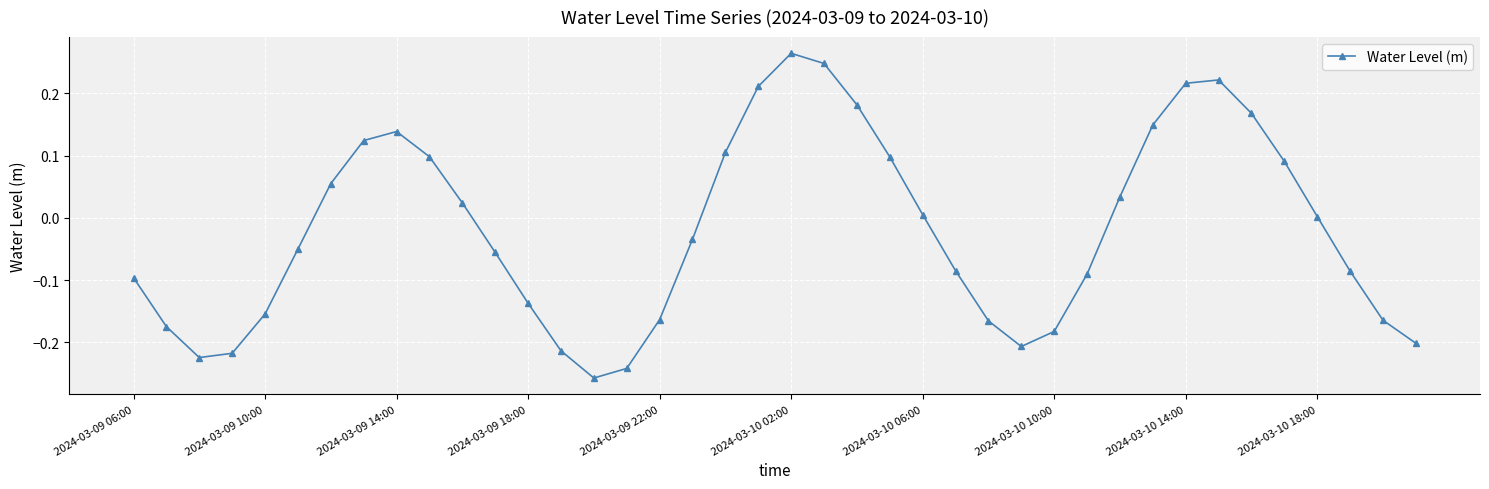

How many points are higher than both their immediate neighbors (excluding endpoints)?

3